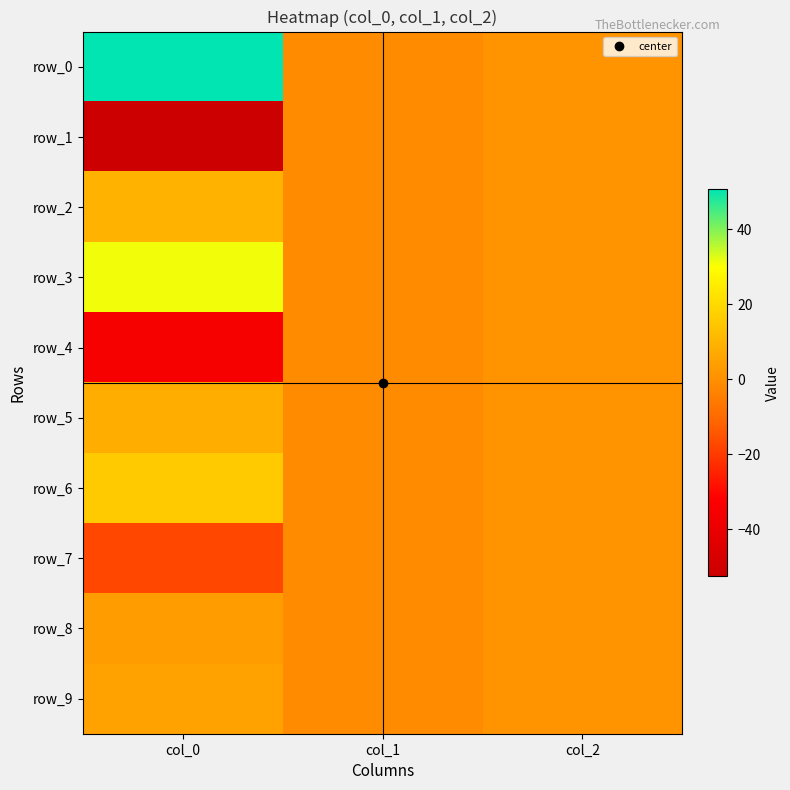

Rank the series at col_1 from highest to lowest value.

row_0, row_1, row_2, row_3, row_4, row_5, row_6, row_7, row_8, row_9